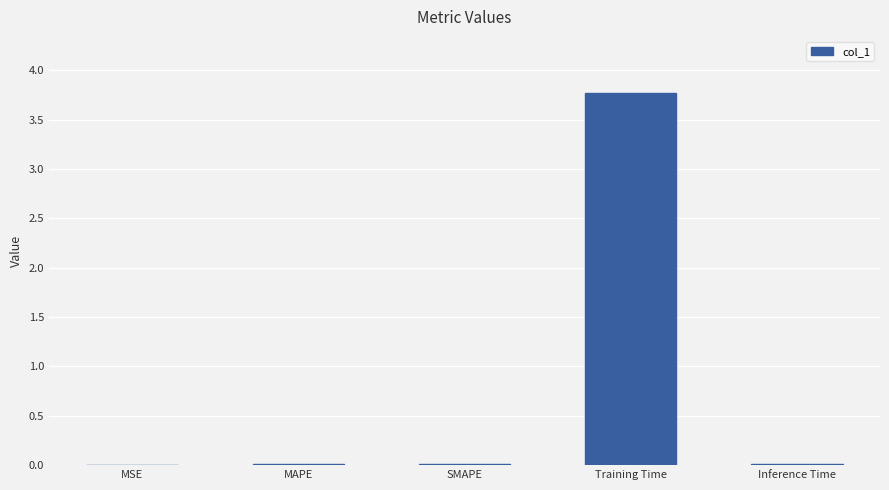

The value at Inference Time is 0.0. True or false?

True